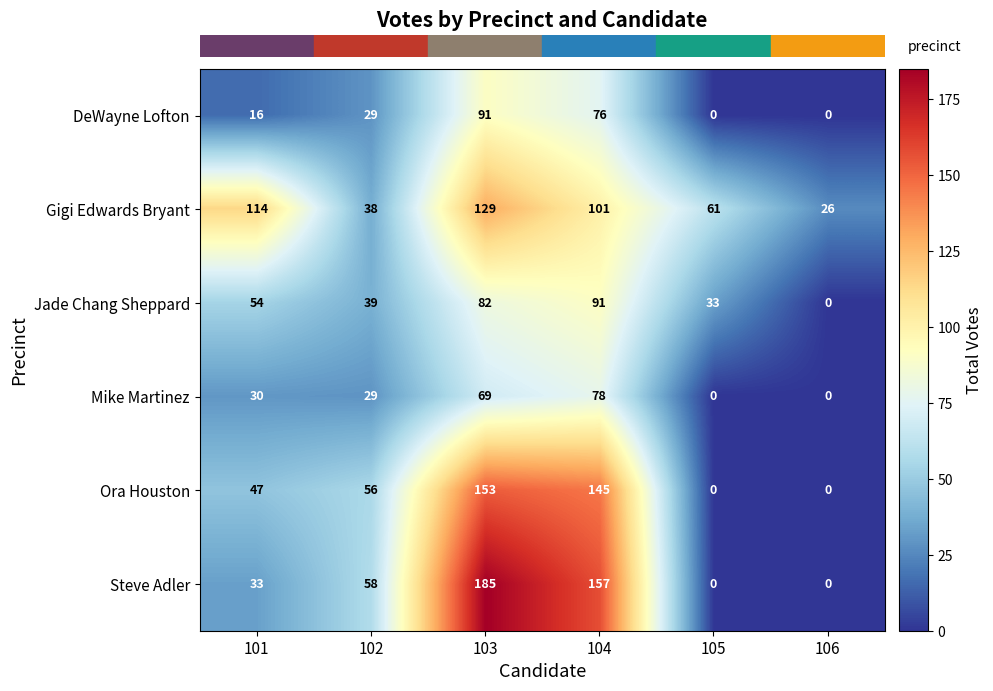

What is the difference between the second highest and minimum values in the Steve Adler series?

157